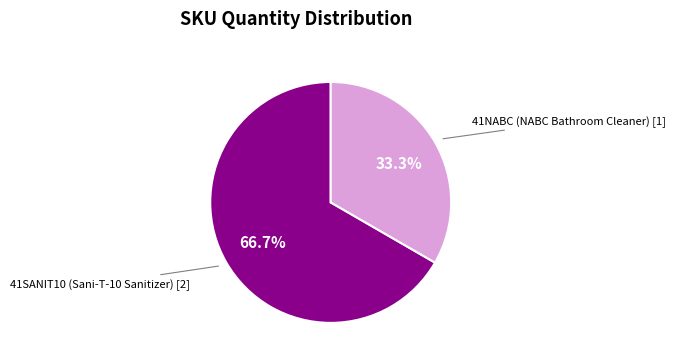

To the nearest percent, what portion does 41SANIT10 (Sani-T-10 Sanitizer) represent?

67%